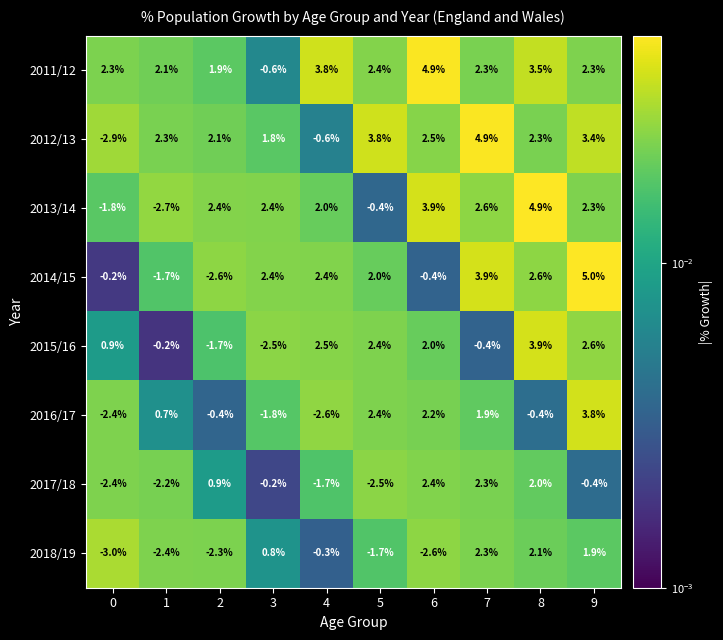

Between 4 and 7, which series saw the biggest shift?

2012/13